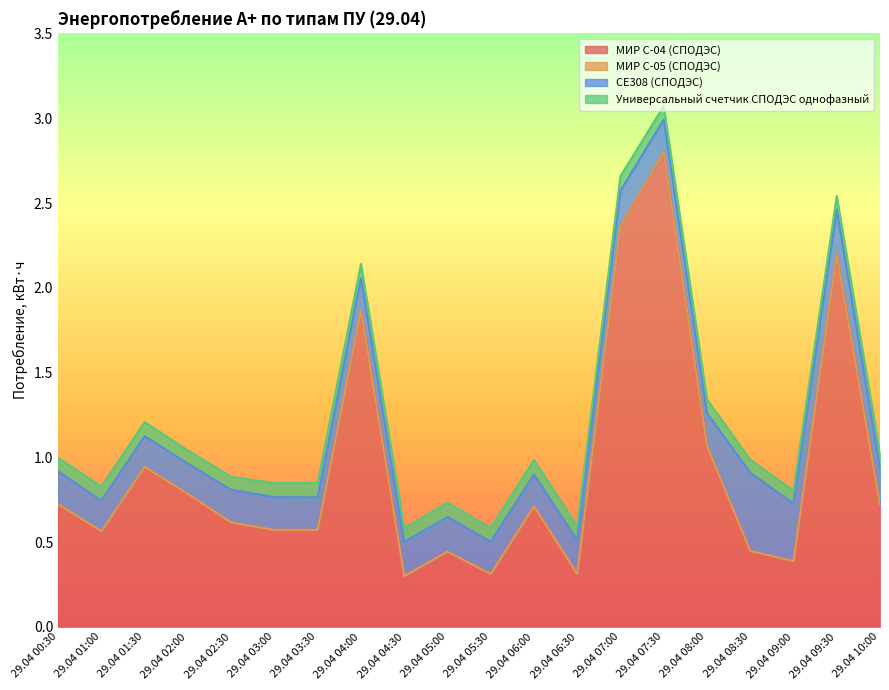

What is the maximum value shown in the chart?

2.8